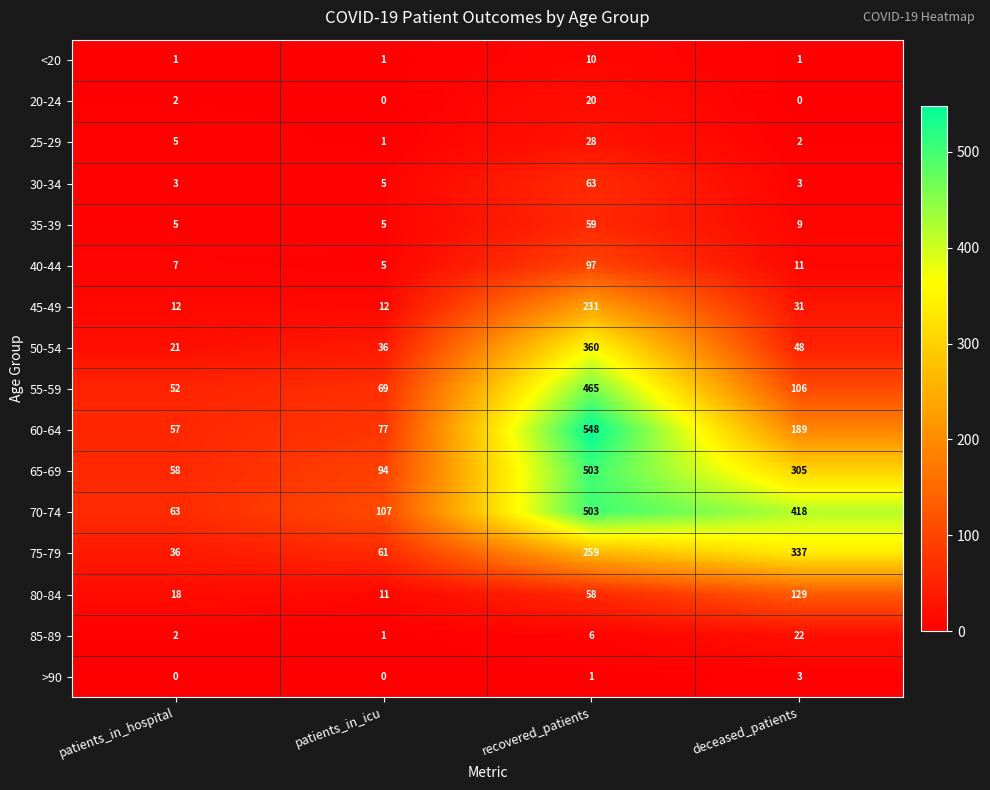

Rank the categories by 70-74 value from highest to lowest.

recovered_patients, deceased_patients, patients_in_icu, patients_in_hospital